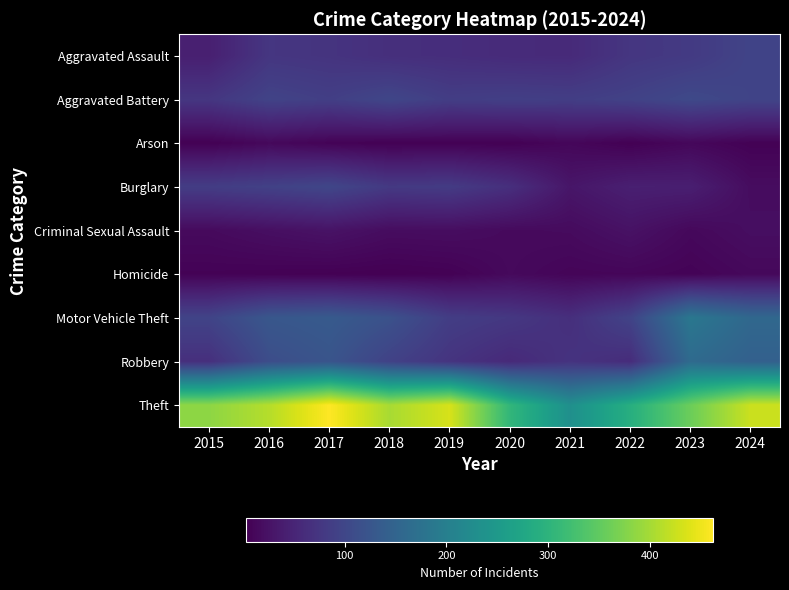

Which series has the largest range (max minus min)?

Theft